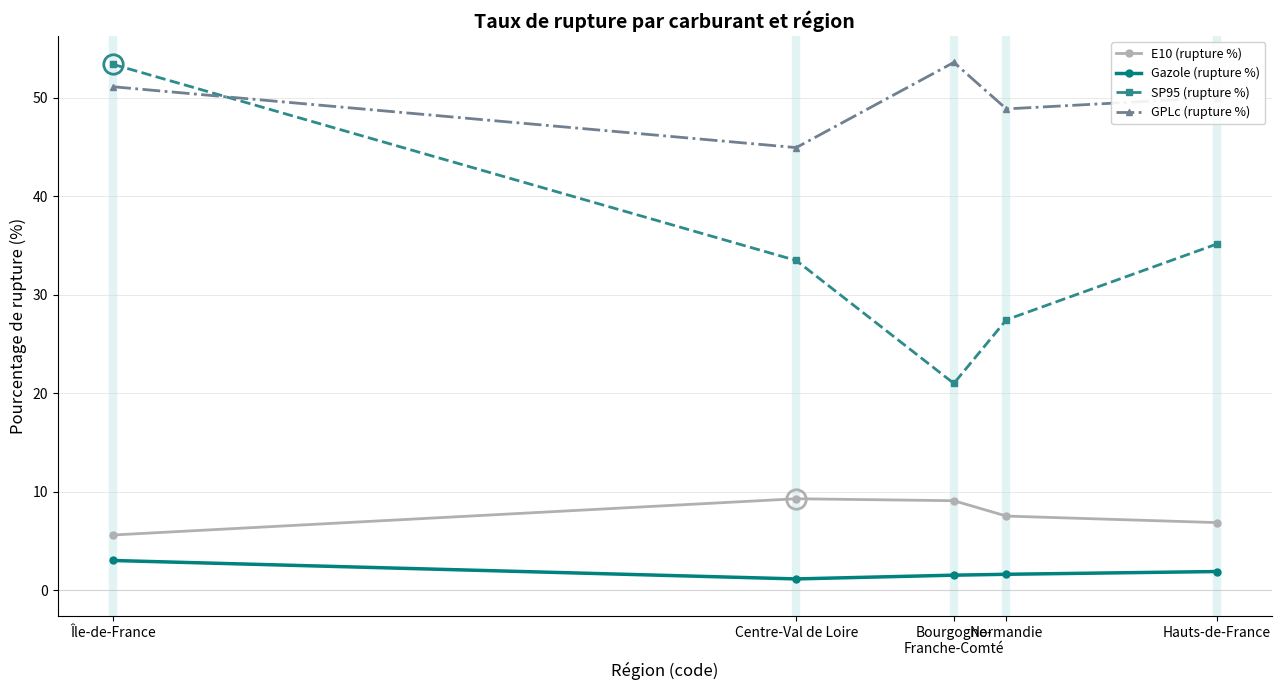

What are all the series names shown in the legend?

E10 (rupture %), Gazole (rupture %), SP95 (rupture %), GPLc (rupture %)